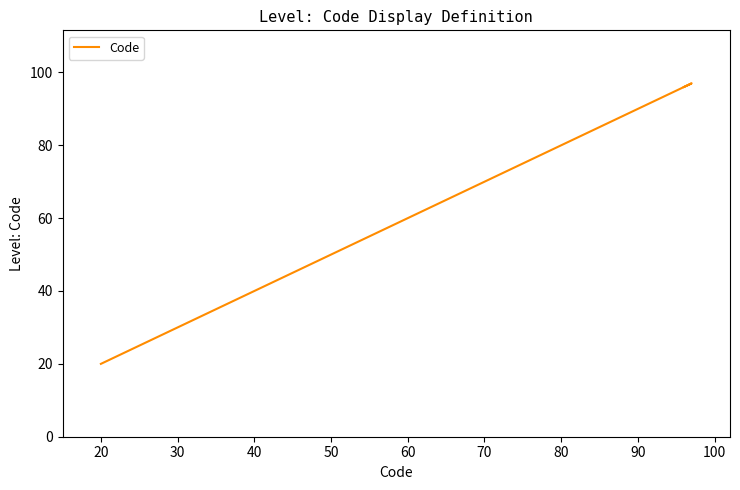

What is the value of the 8th point from the left?

93